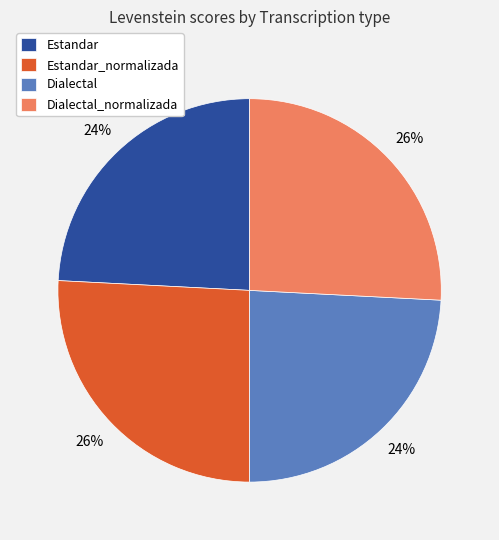

The Estandar_normalizada slice represents 16% of the pie. True or false?

False